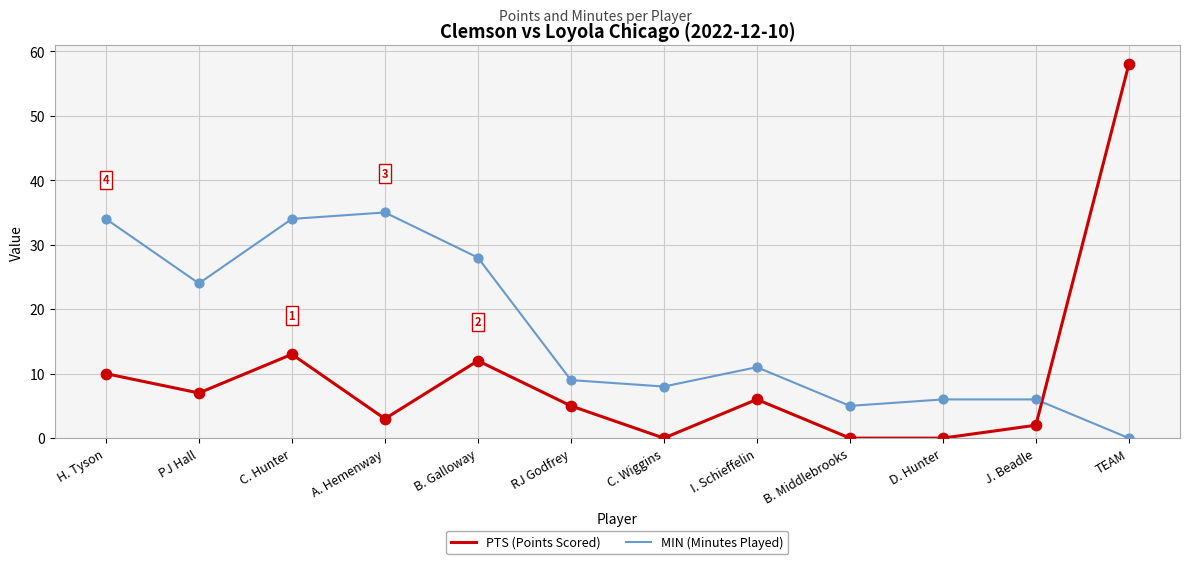

What is the difference between the highest and lowest values at B. Galloway?

16